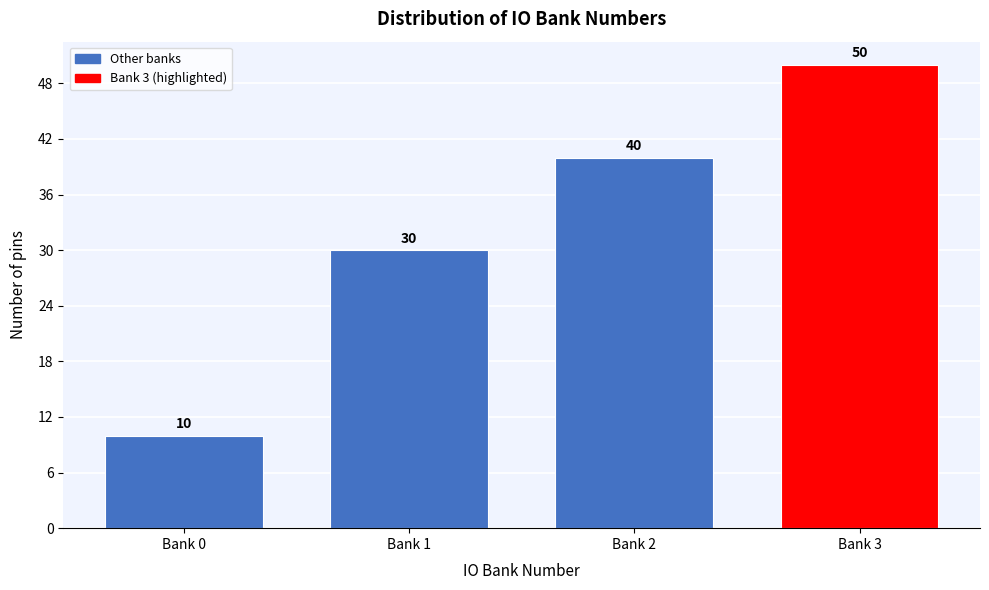

Reading left to right, what are all the values shown in this chart?

10	30	40	50